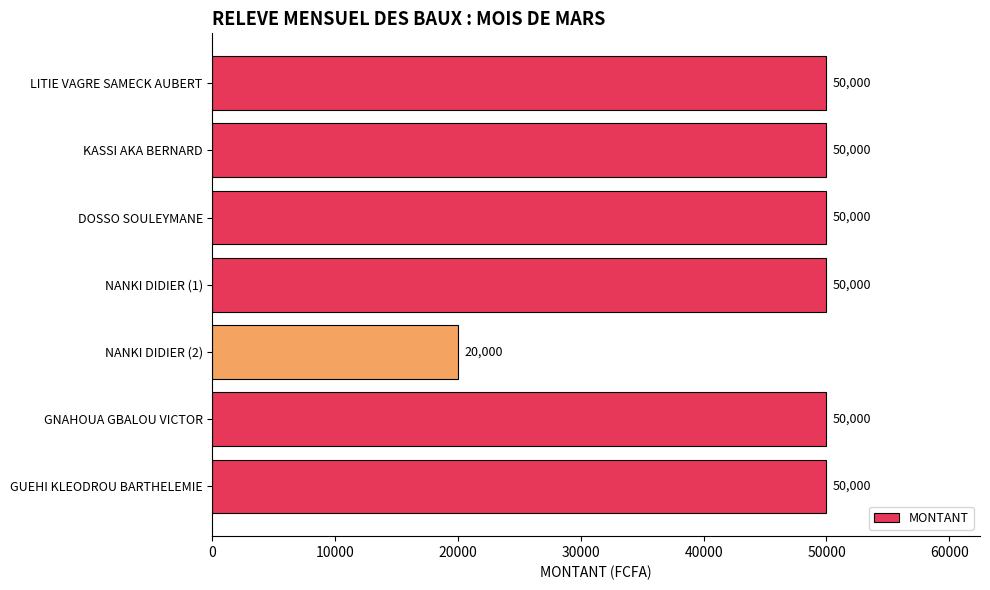

Which category has the lowest value across all series?

NANKI DIDIER (2)